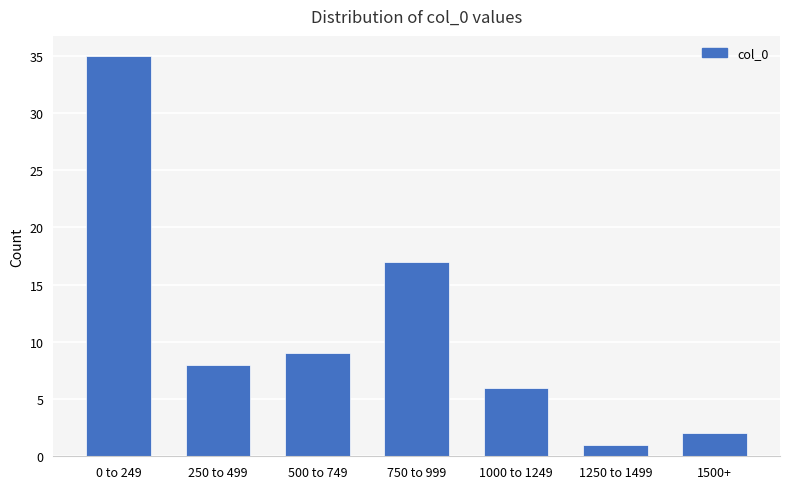

Reading right to left, list all the values displayed in this chart.

2	1	6	17	9	8	35